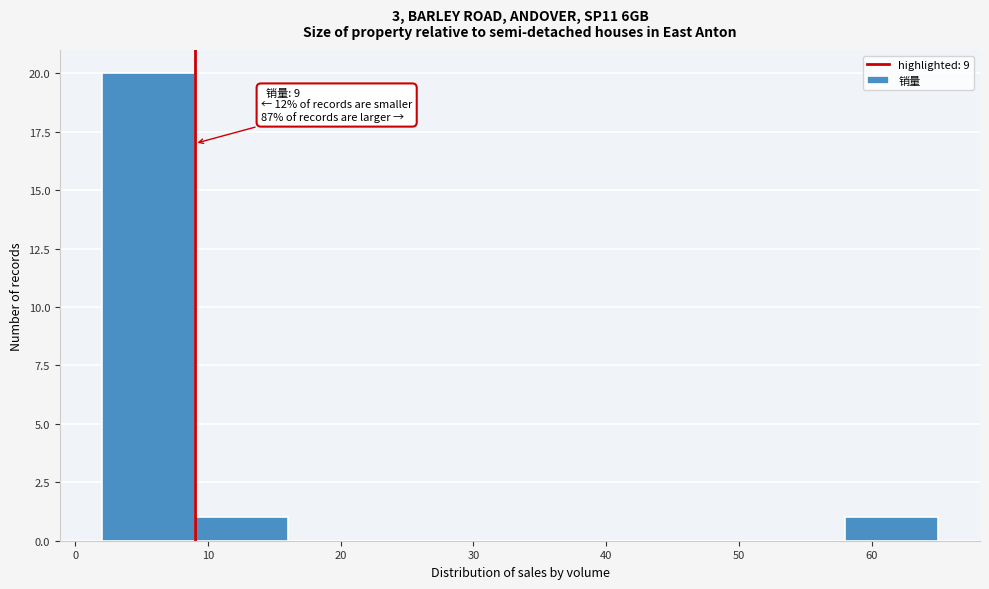

Over which range of the x-axis is the bar tallest?

2 to 9